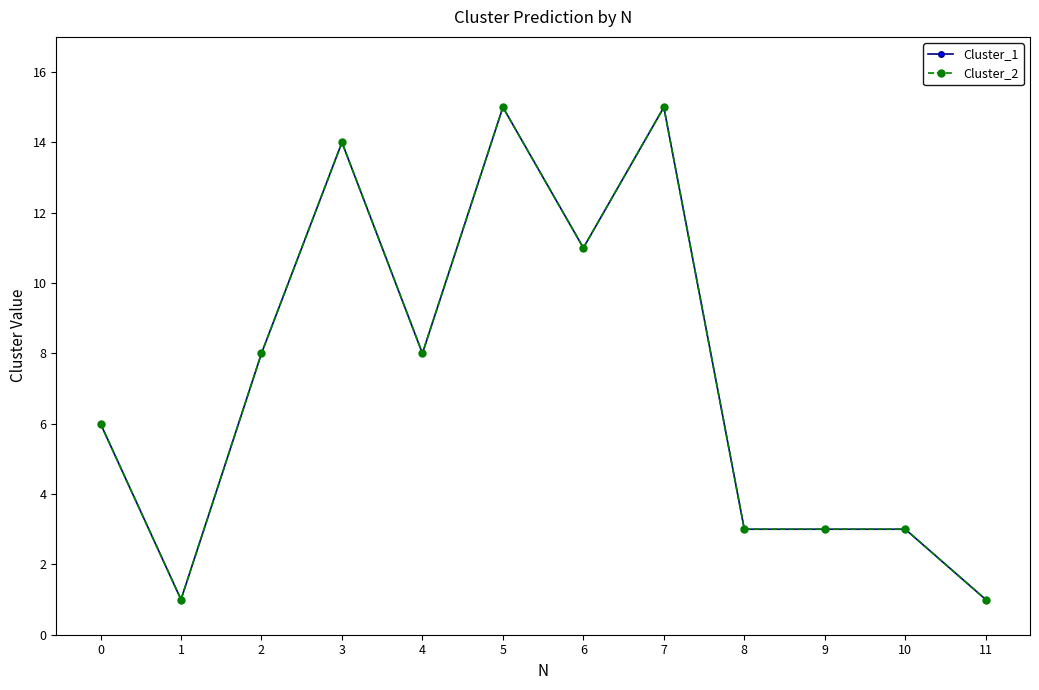

What is the average value of the Cluster_2 series?

7